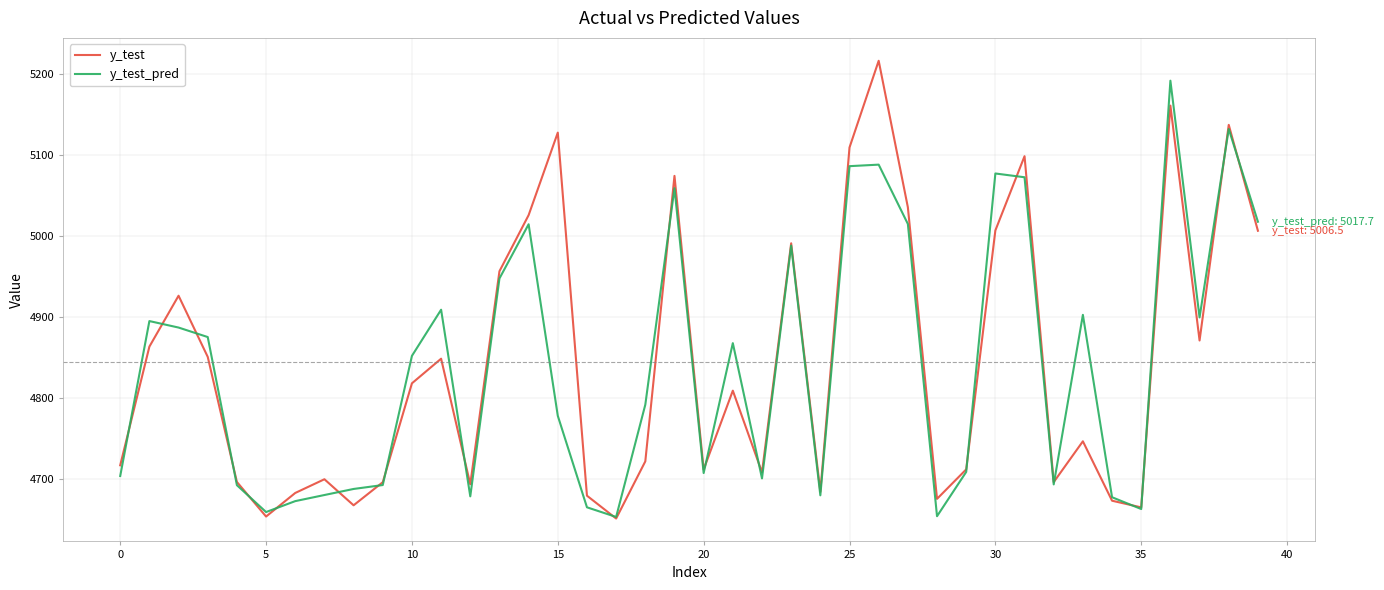

What is the greatest value displayed?

5216.8